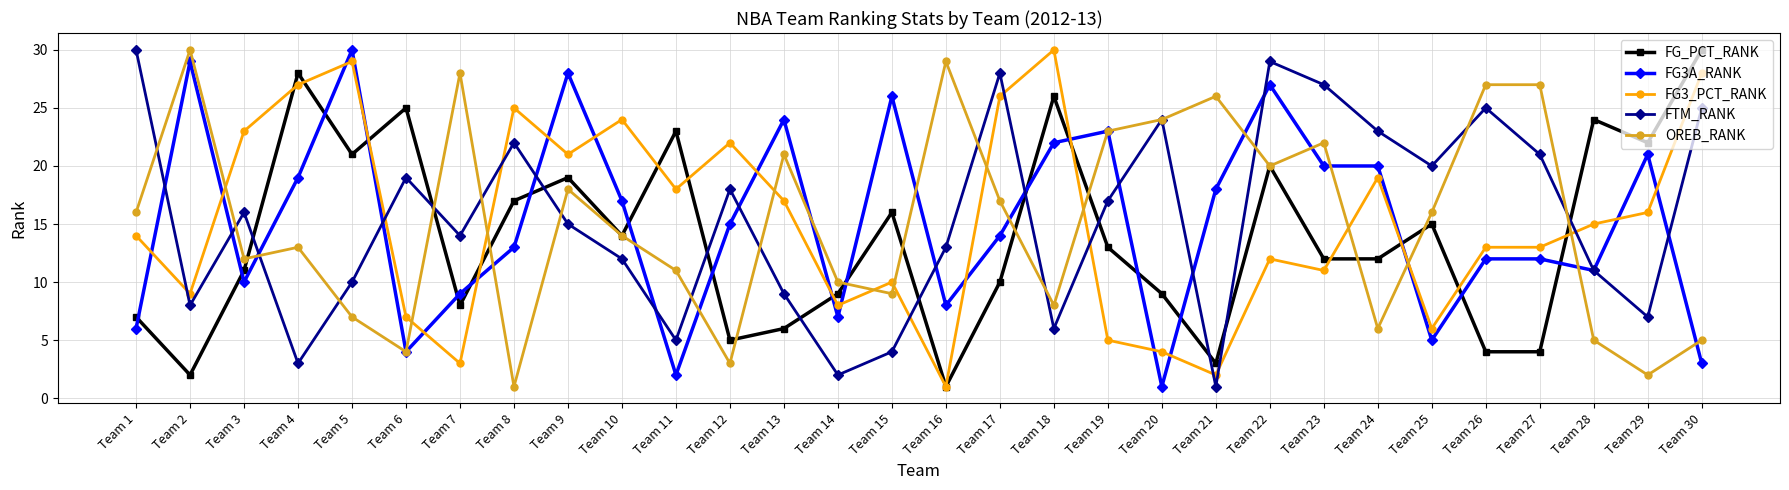

Where do FG3_PCT_RANK and FTM_RANK first cross each other?

Team 1 and Team 2